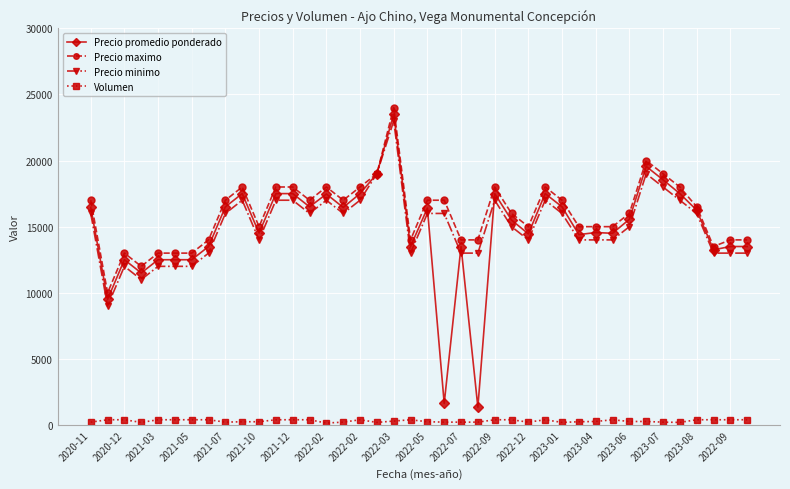

True or false: Precio maximo and Volumen intersect in this chart.

False